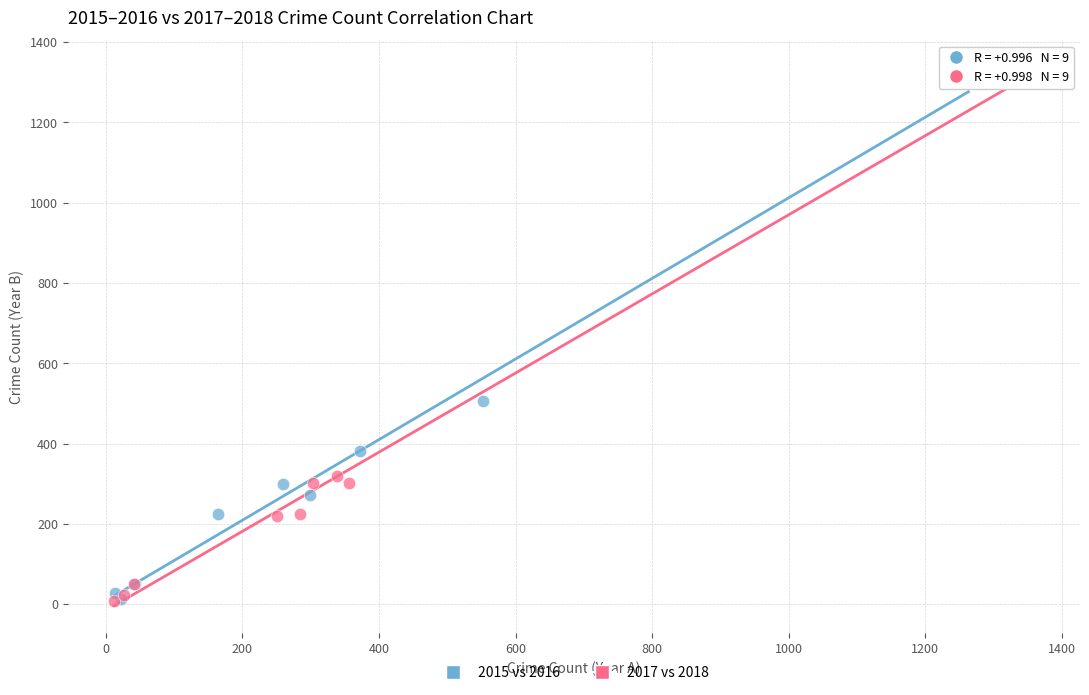

Which series has the largest Y range (max minus min)?

2017 vs 2018